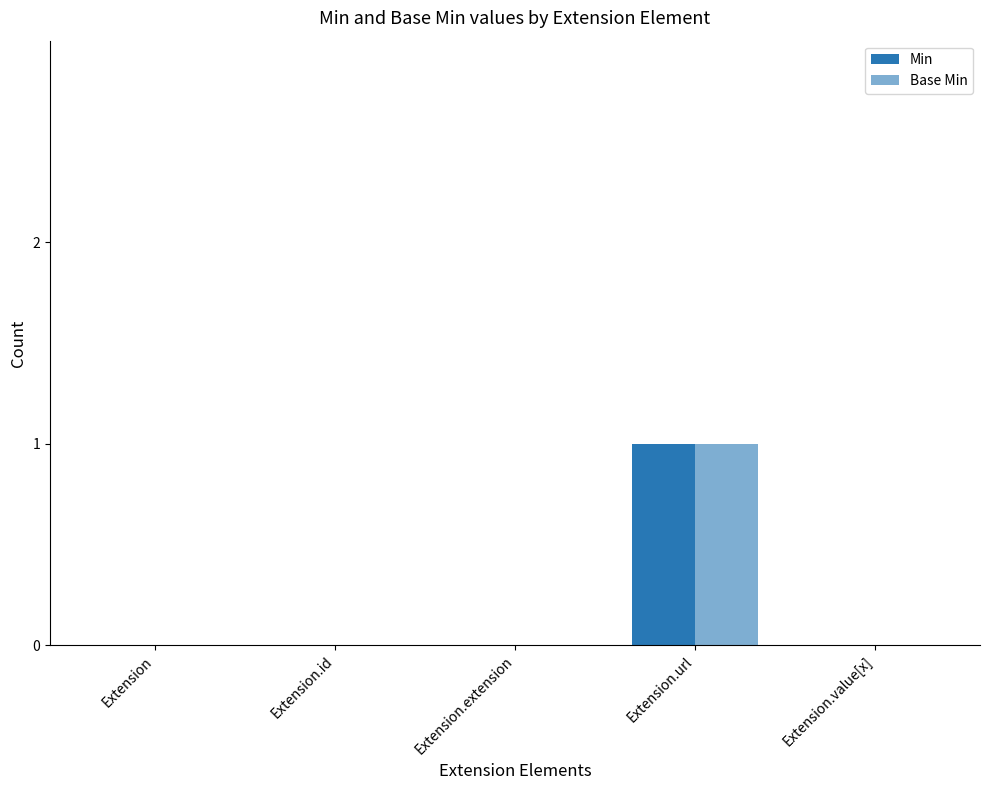

How many groups of bars are there?

5